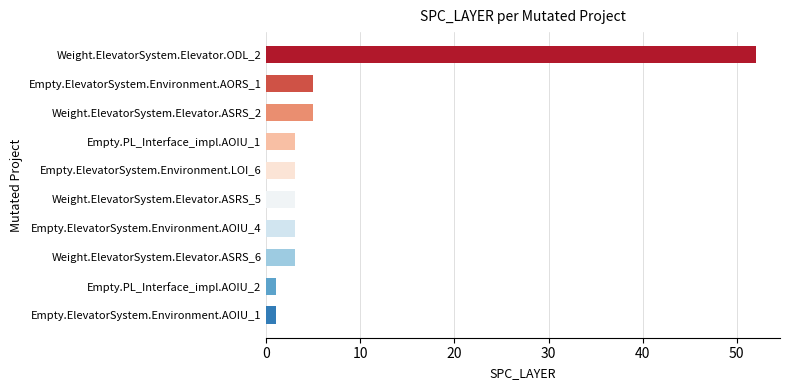

Reading bottom to top, extract all data points from this chart.

Empty.ElevatorSystem.Environment.AOIU_1=1	Empty.PL_Interface_impl.AOIU_2=1	Weight.ElevatorSystem.Elevator.ASRS_6=3	Empty.ElevatorSystem.Environment.AOIU_4=3	Weight.ElevatorSystem.Elevator.ASRS_5=3	Empty.ElevatorSystem.Environment.LOI_6=3	Empty.PL_Interface_impl.AOIU_1=3	Weight.ElevatorSystem.Elevator.ASRS_2=5	Empty.ElevatorSystem.Environment.AORS_1=5	Weight.ElevatorSystem.Elevator.ODL_2=52